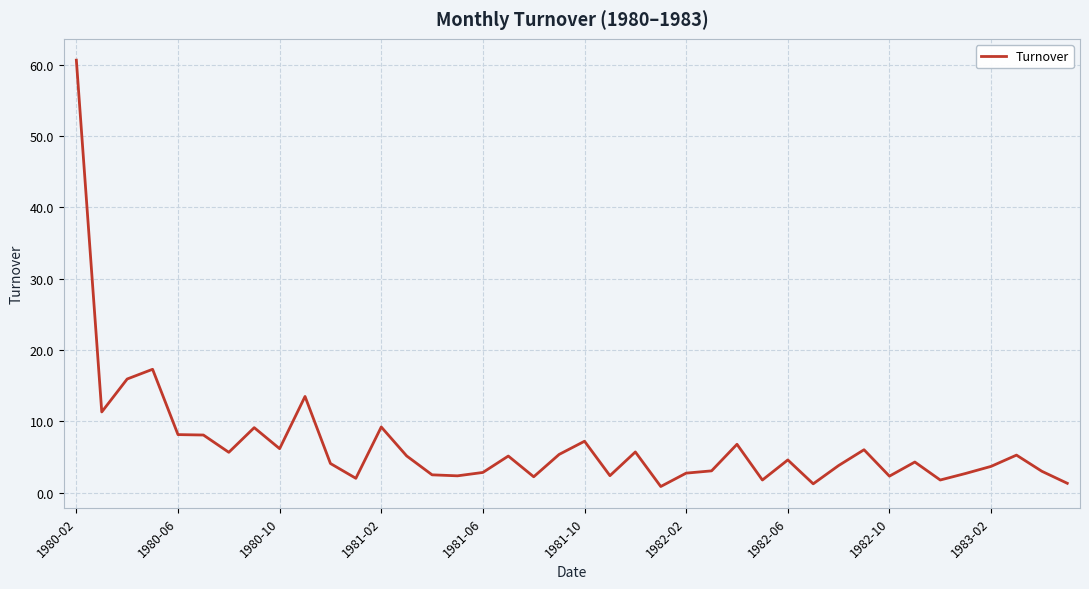

What is the difference between the maximum and minimum values?

59.8